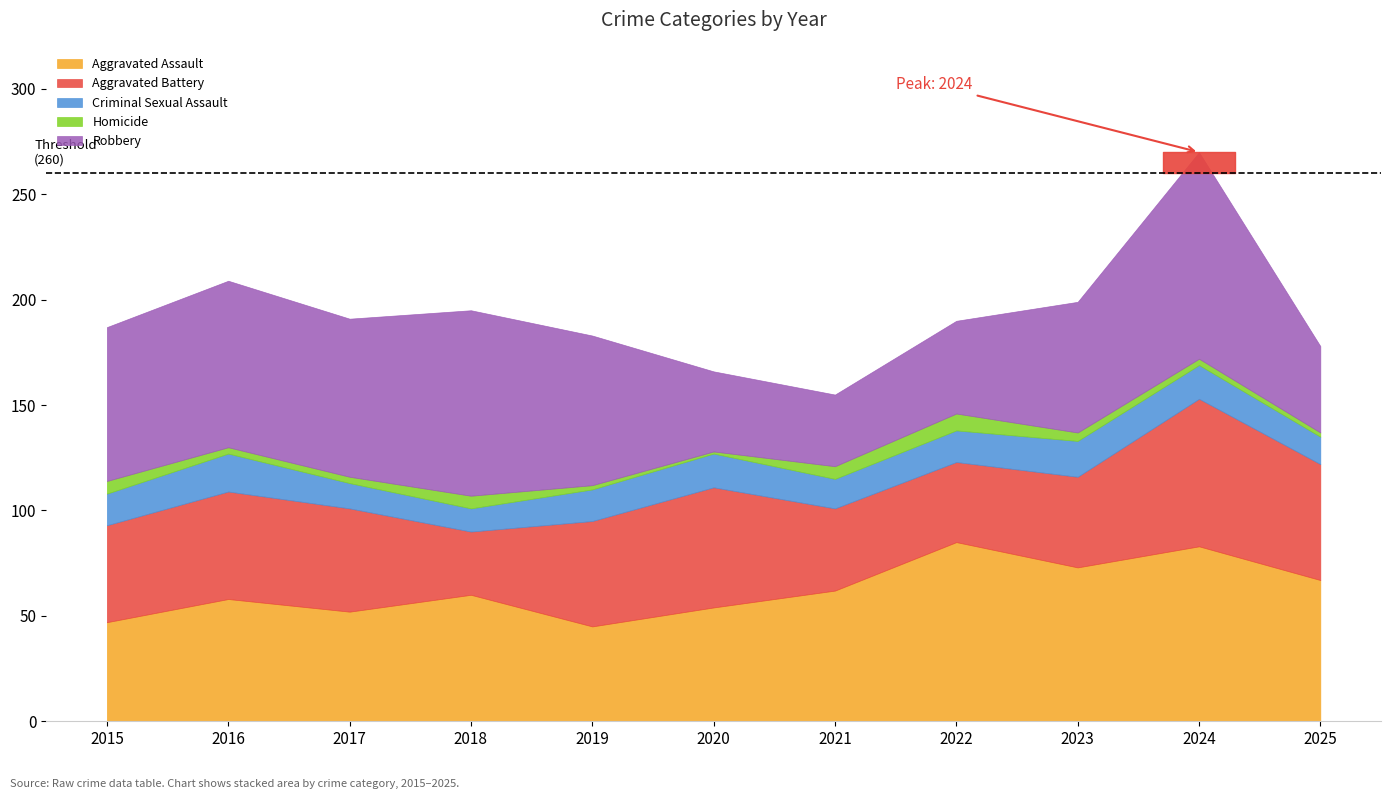

At which label does Criminal Sexual Assault first exceed 15?

2016